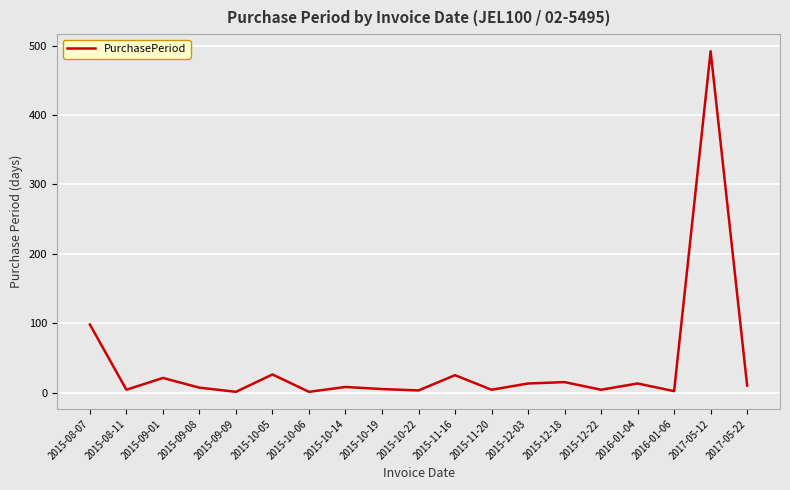

What is the average value?

40